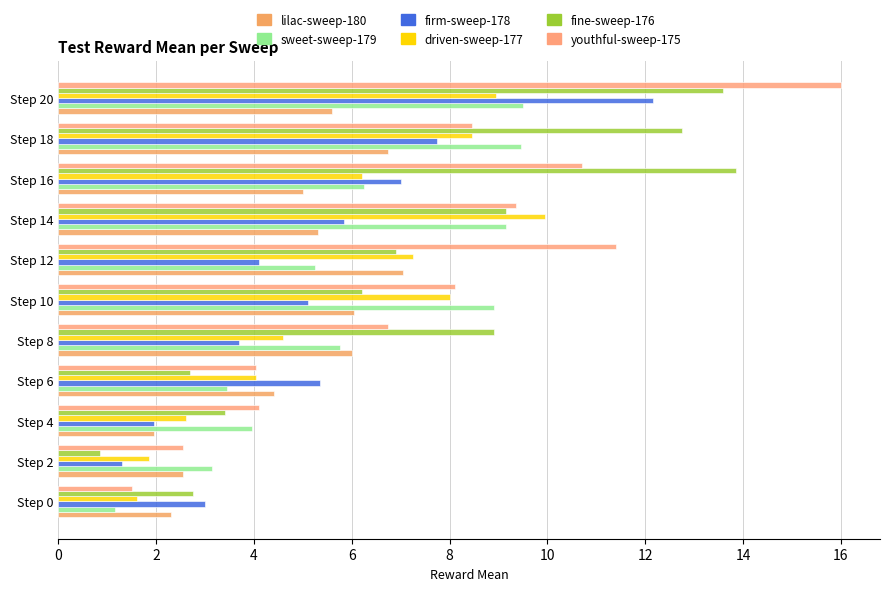

How many values in the firm-sweep-178 series are below 5?

5